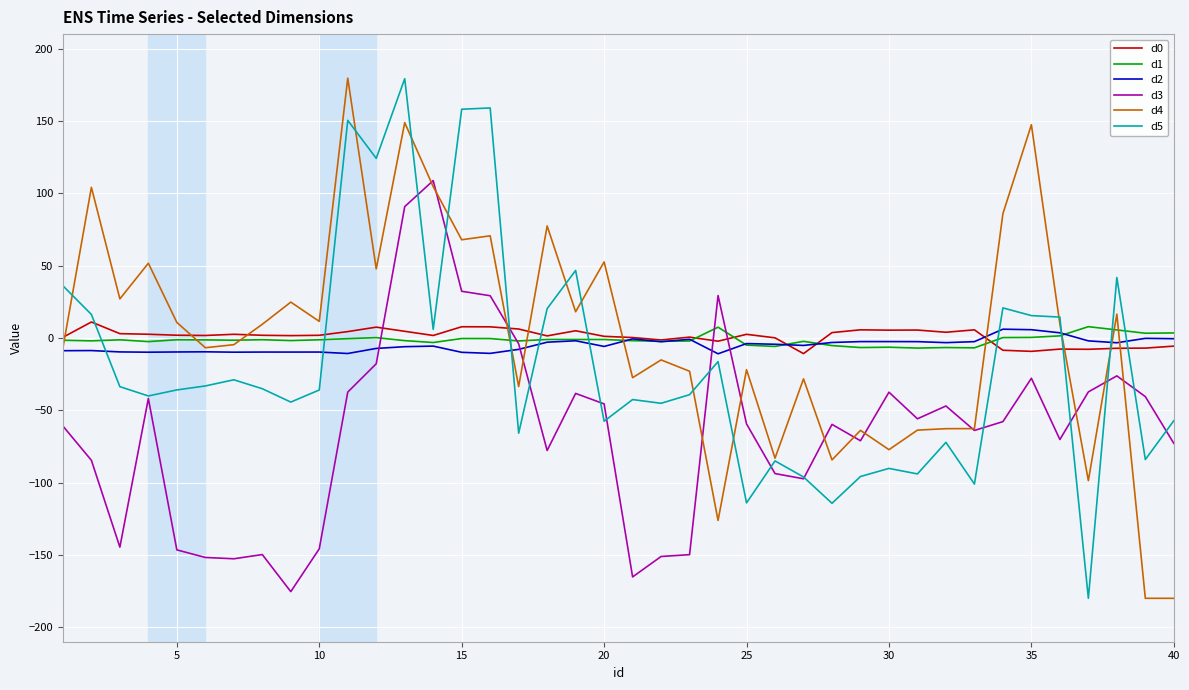

What is the lowest value of the d2 series?

-11.0